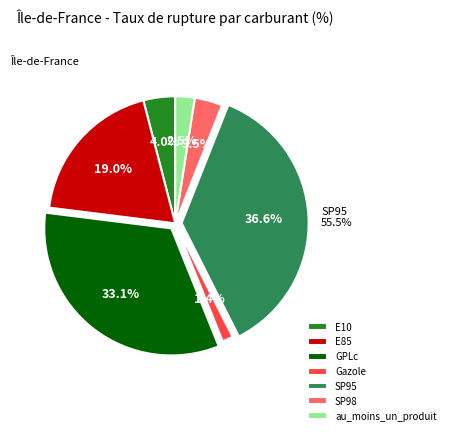

Which category has the smallest portion of the pie?

Gazole